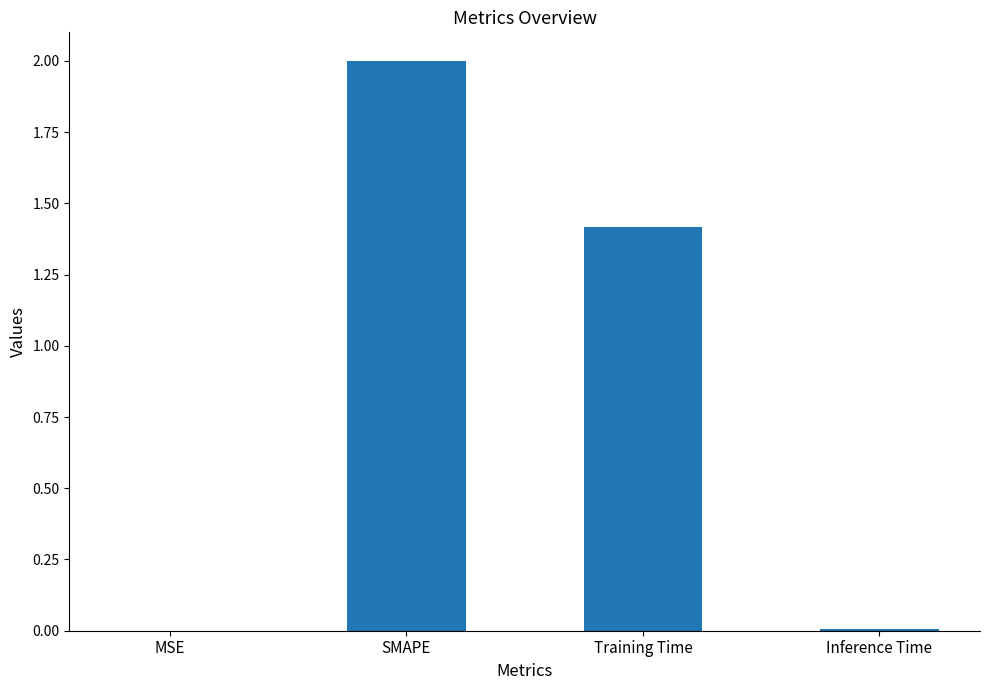

Which label corresponds to the largest value in the chart?

SMAPE